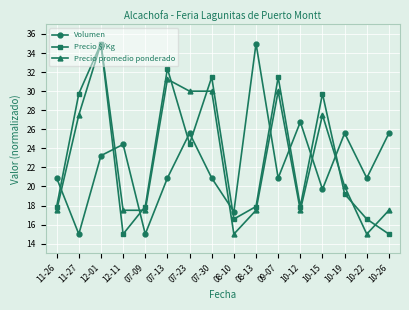

What are all the series names shown in the legend?

Volumen, Precio $/Kg, Precio promedio ponderado